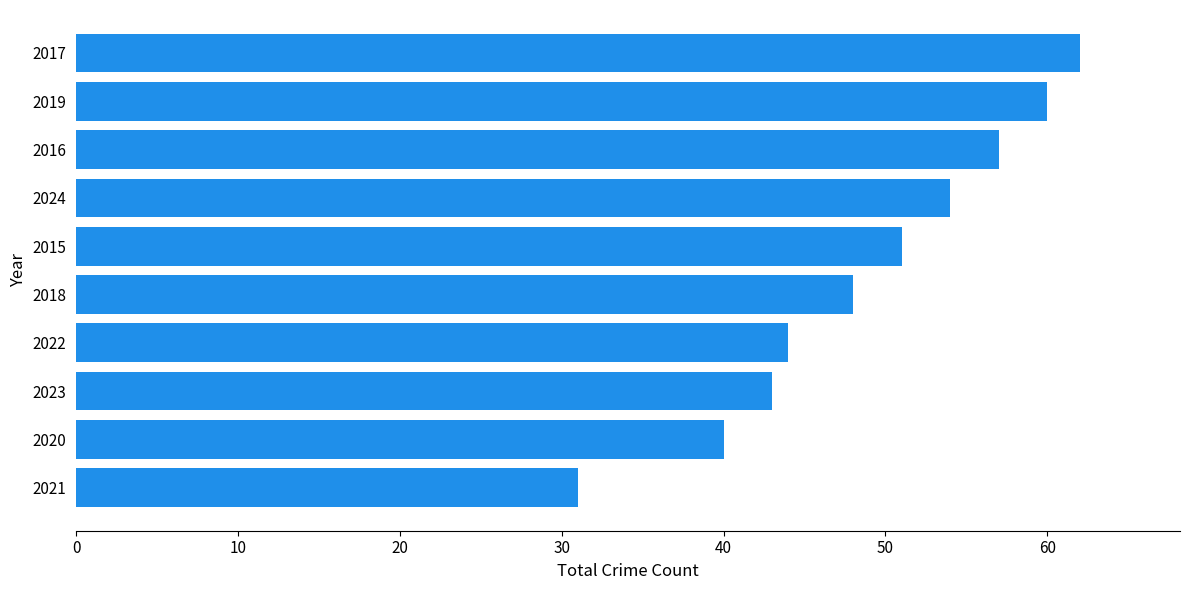

What is the sum of the values at 2023 and 2017?

105